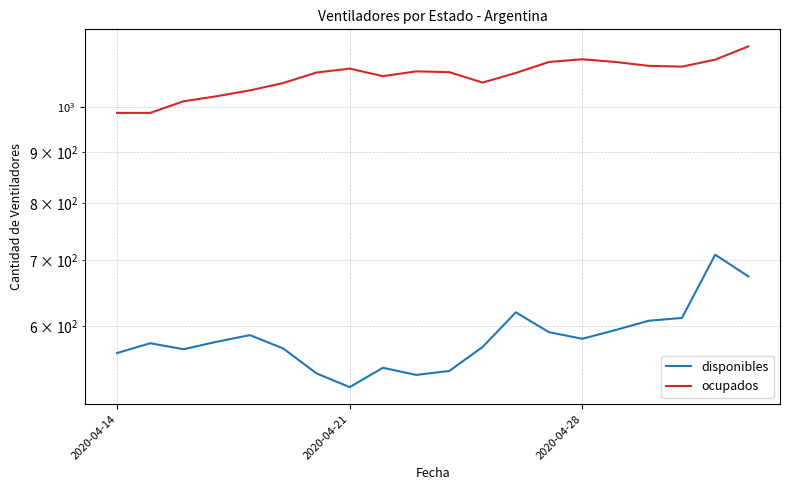

How many lines are shown in the chart?

2